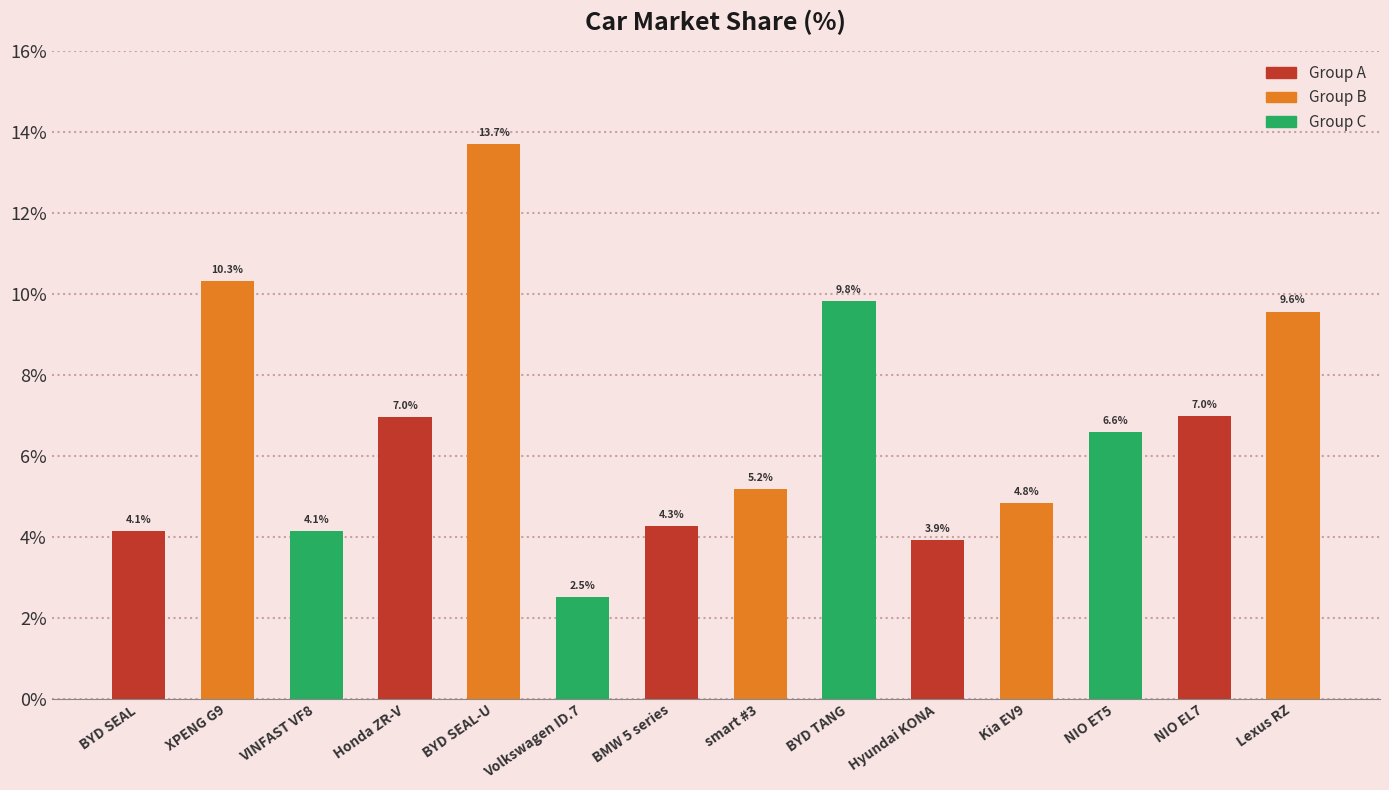

What is the difference between the maximum and minimum values?

11.2